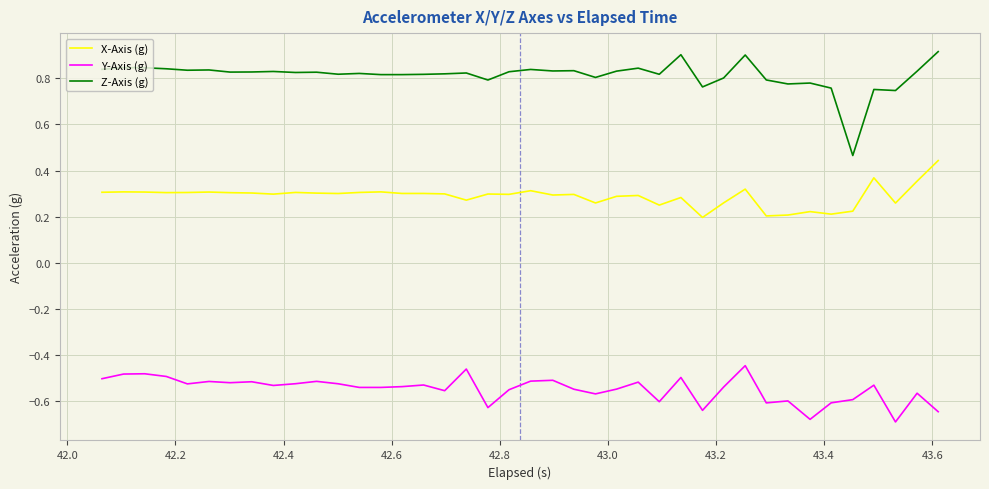

True or false: X-Axis (g) and Z-Axis (g) cross at least once.

False